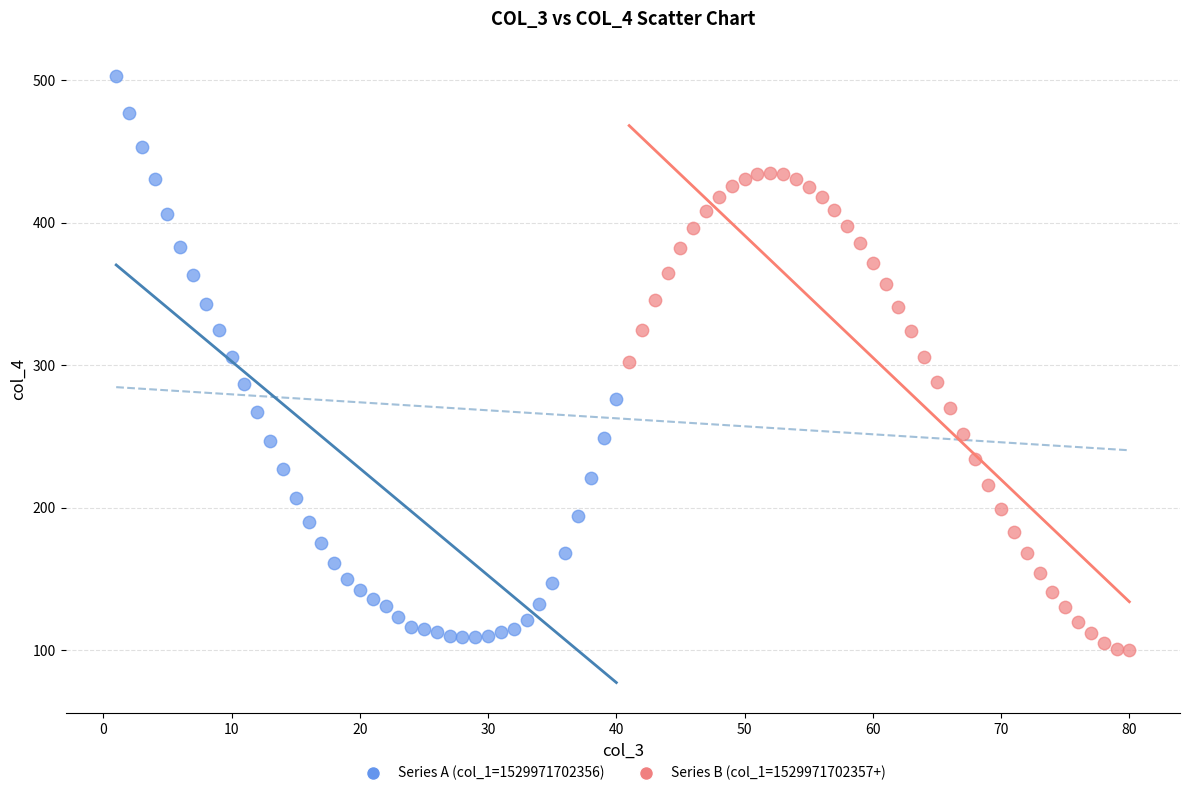

Which series contains the highest Y value?

Series A (col_1=1529971702356)